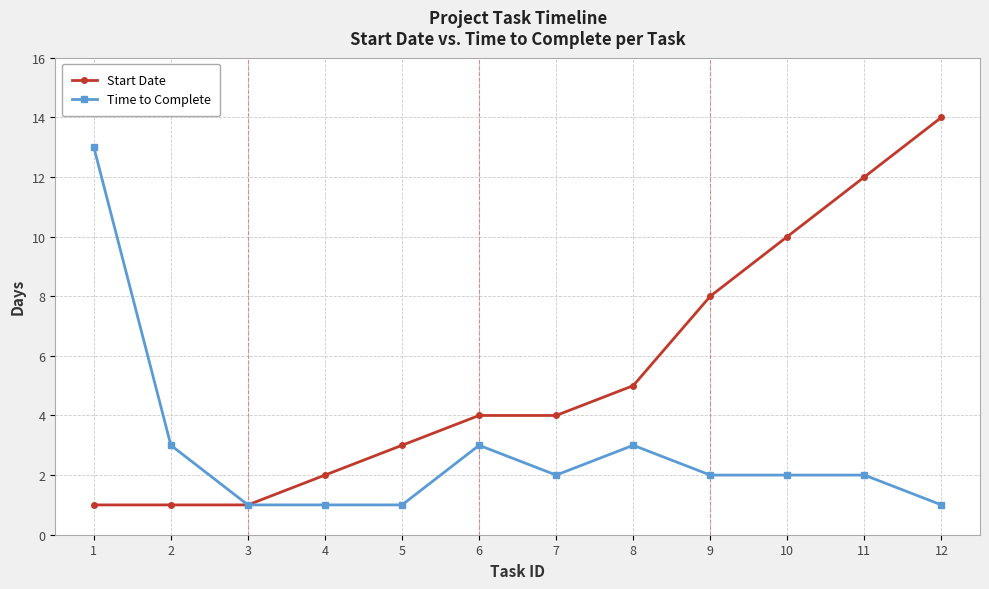

What is the total value across all series at 2?

4